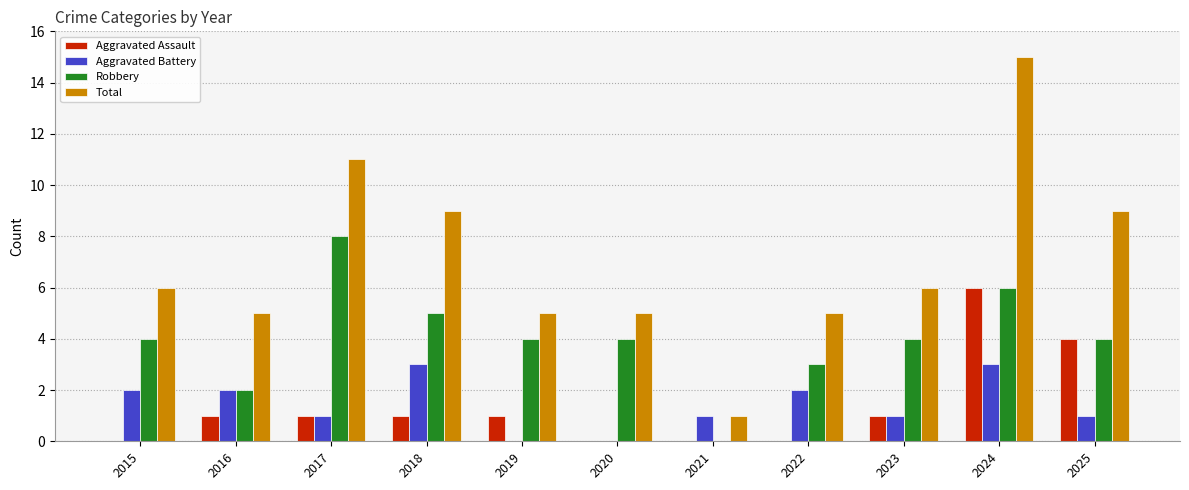

Which series has the largest total across all categories?

Total